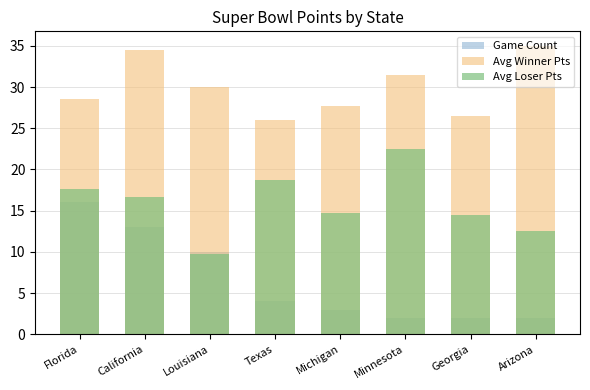

What is the difference between the Avg Winner Pts values at Minnesota and Georgia?

5.0